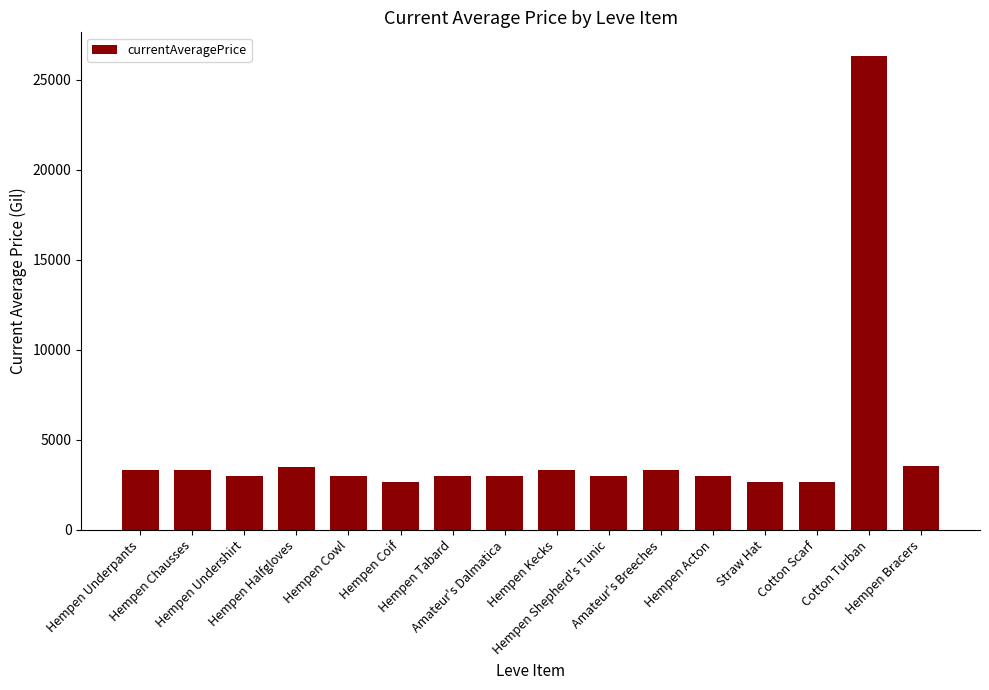

What is the maximum value shown in the chart?

26304